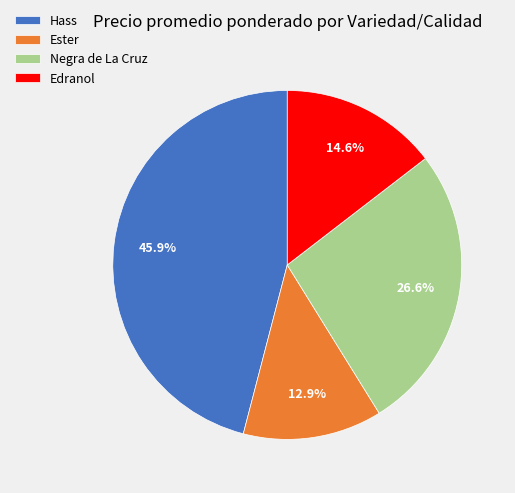

How many segments does this pie chart have?

4